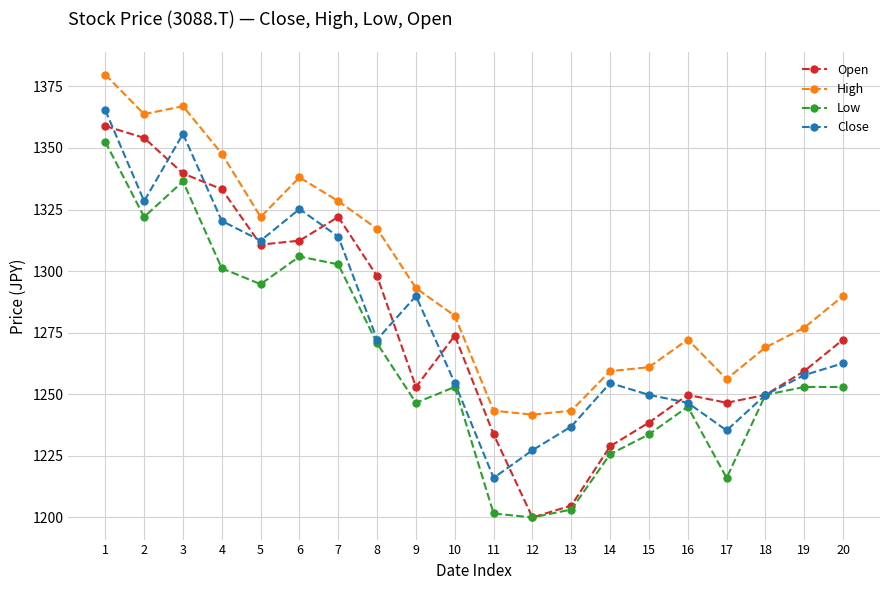

What is the difference between the maximum and second lowest values in the Low series?

151.0